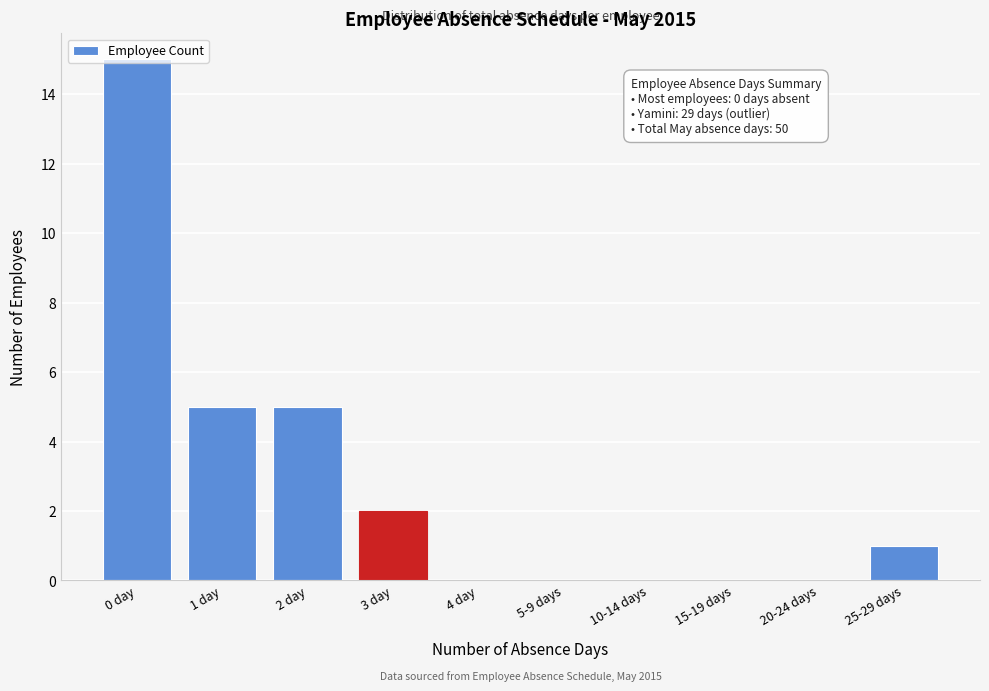

The chart shows a value of -5 at 4 day. True or false?

False